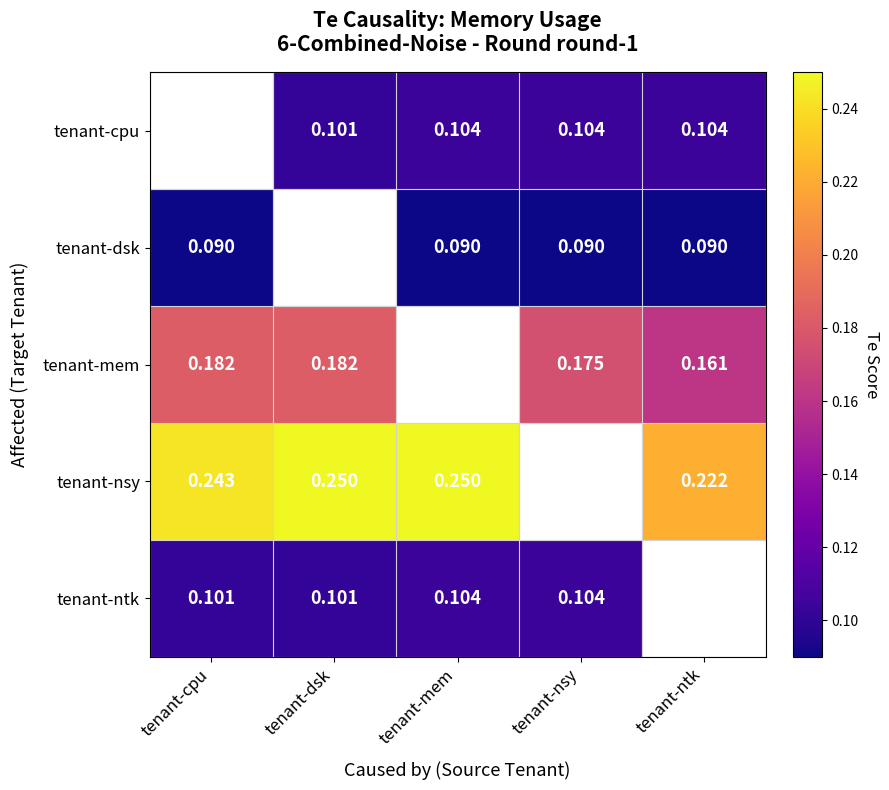

Is the value of tenant-mem at tenant-dsk greater than the value of tenant-dsk at tenant-ntk?

Yes